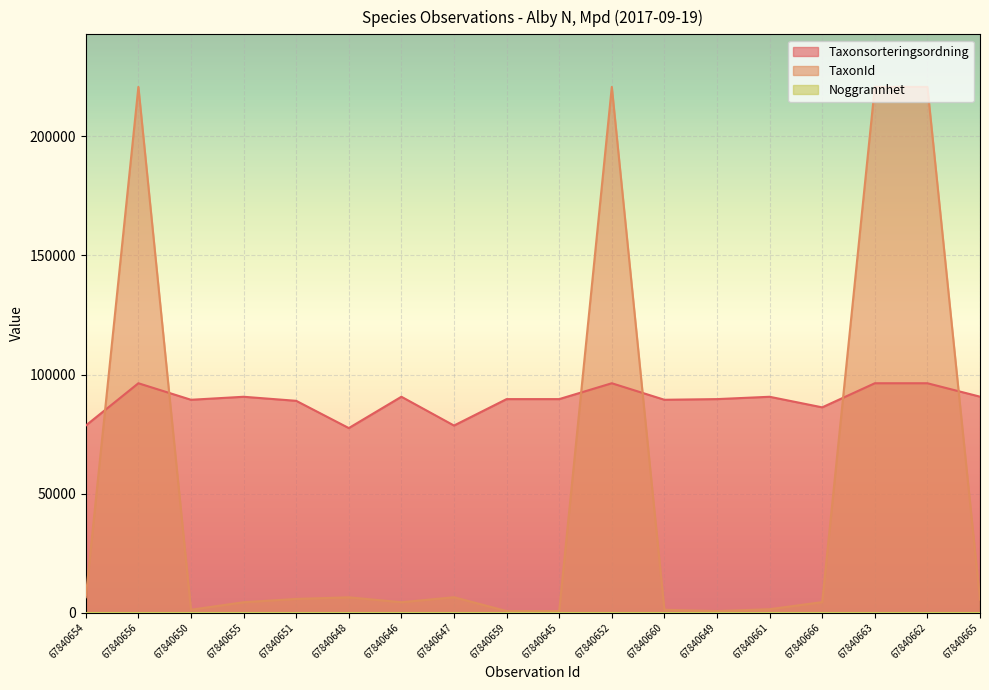

What is the label of the 8th point from the left?

67840647